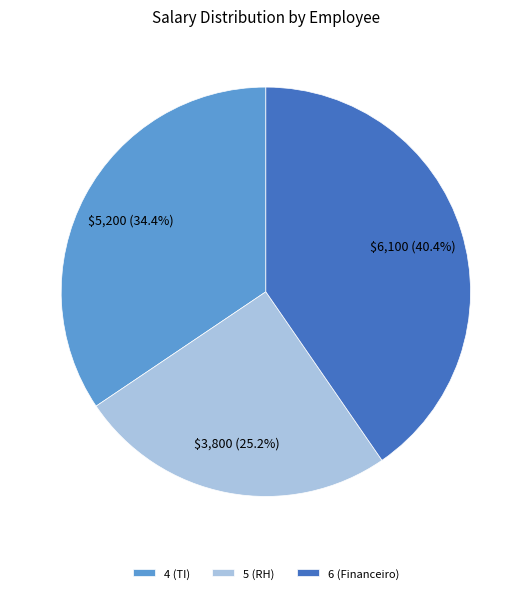

Is 5 (RH) the majority of the pie?

No